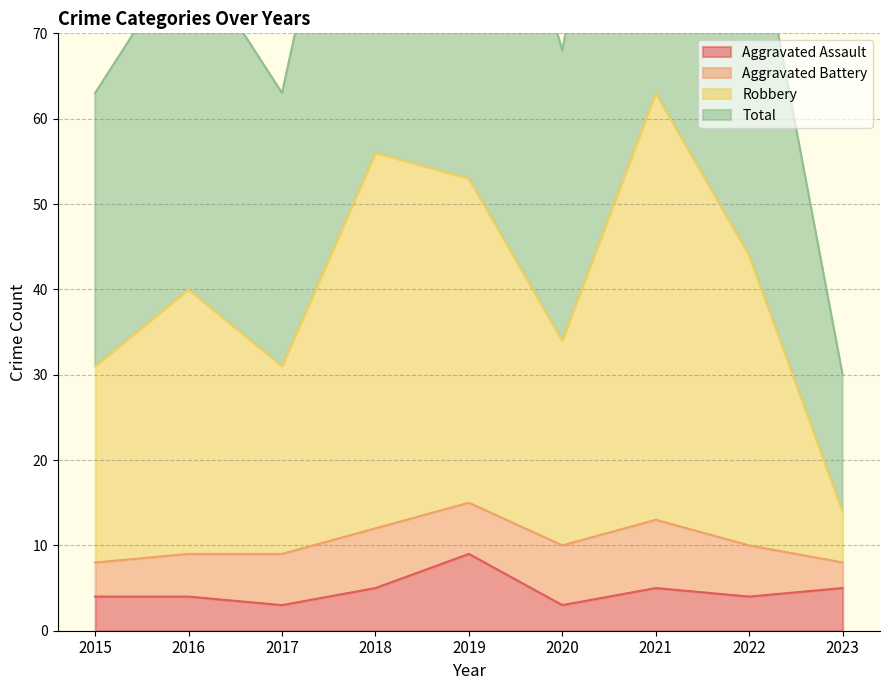

True or false: Total has more than 1 interior local peaks.

True